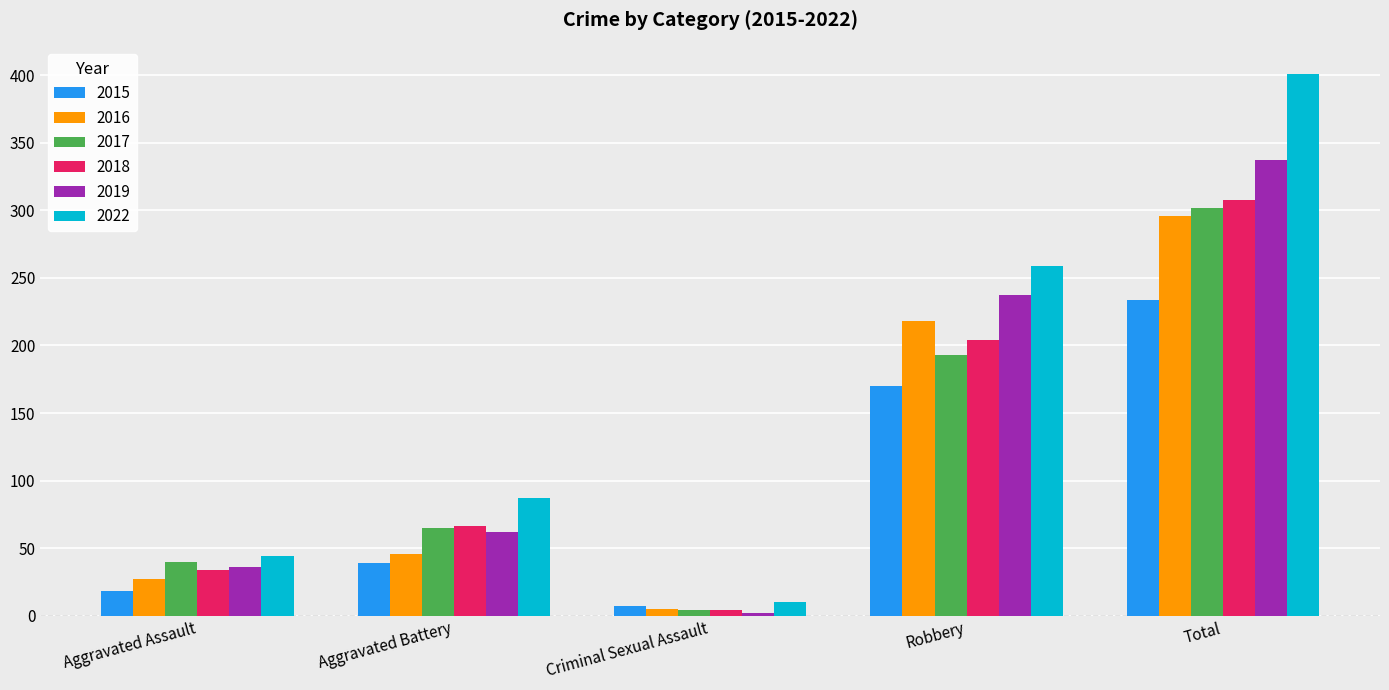

List the series in order of their peak value, lowest first.

2015, 2016, 2017, 2018, 2019, 2022